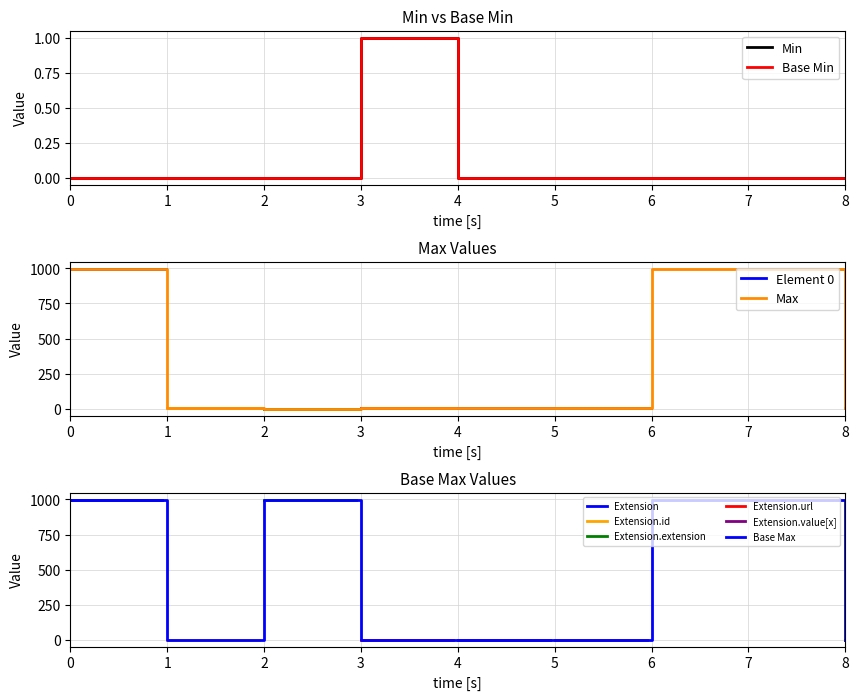

The value of Max at 7 is 1651. True or false?

False